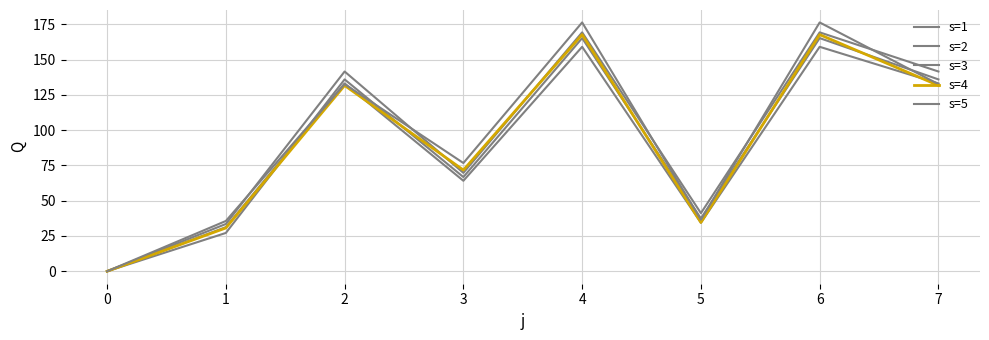

Reading left to right, transcribe all the data shown in this chart.

s=1: 0=0.0	1=33.5	2=141.5	3=69.7	4=169.2	5=41.2	6=169.2	7=141.5
s=2: 0=0.0	1=27.2	2=135.9	3=66.7	4=165.2	5=37.4	6=165.2	7=135.9
s=3: 0=0.0	1=31.2	2=133.1	3=64.1	4=159.0	5=34.4	6=159.0	7=133.1
s=4: 0=0.0	1=30.7	2=131.6	3=71.7	4=167.6	5=34.6	6=167.6	7=131.6
s=5: 0=0.0	1=35.6	2=132.6	3=76.7	4=176.3	5=36.6	6=176.3	7=132.6